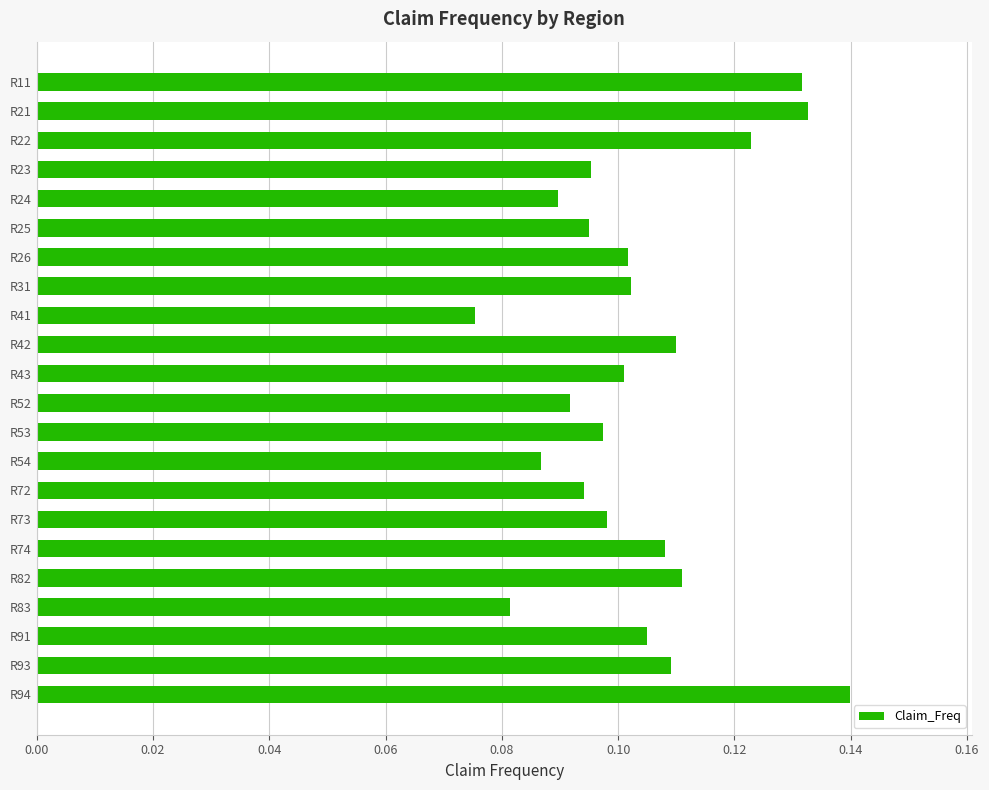

What is the sum of all values?

2.3